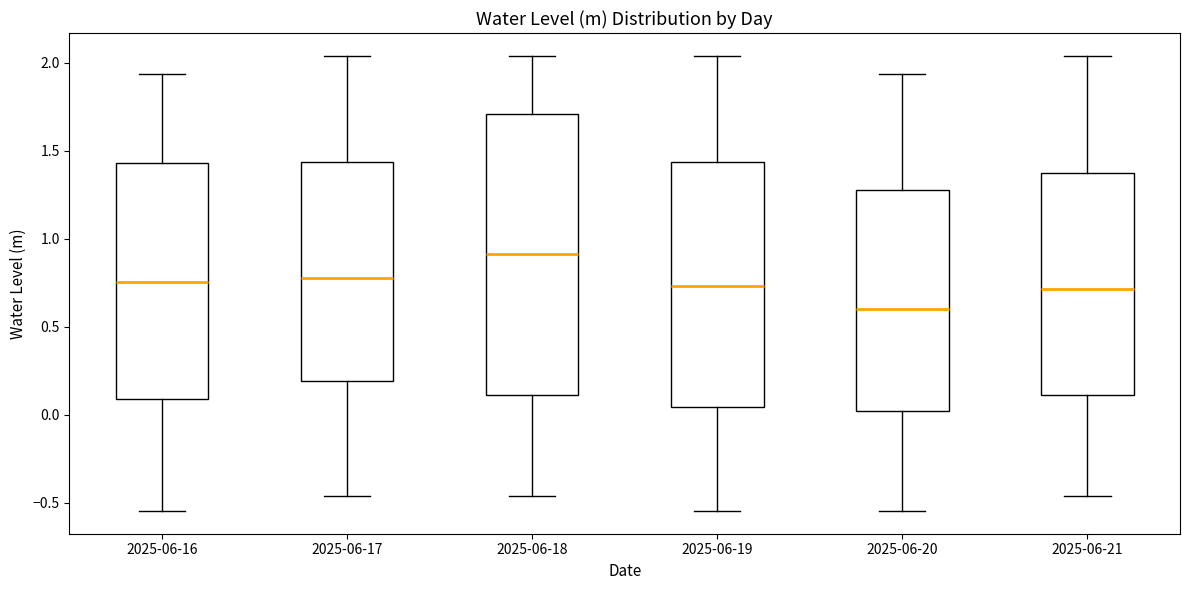

Where does the lower whisker of the box for 2025-06-20 end on the y-axis? The values are not printed on the chart, so give them approximately, as read against the axis.

-0.55